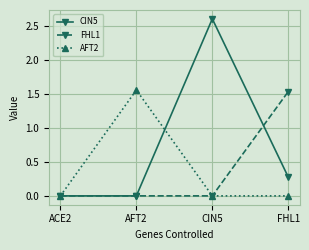

What is the total value across all series at CIN5?

2.6